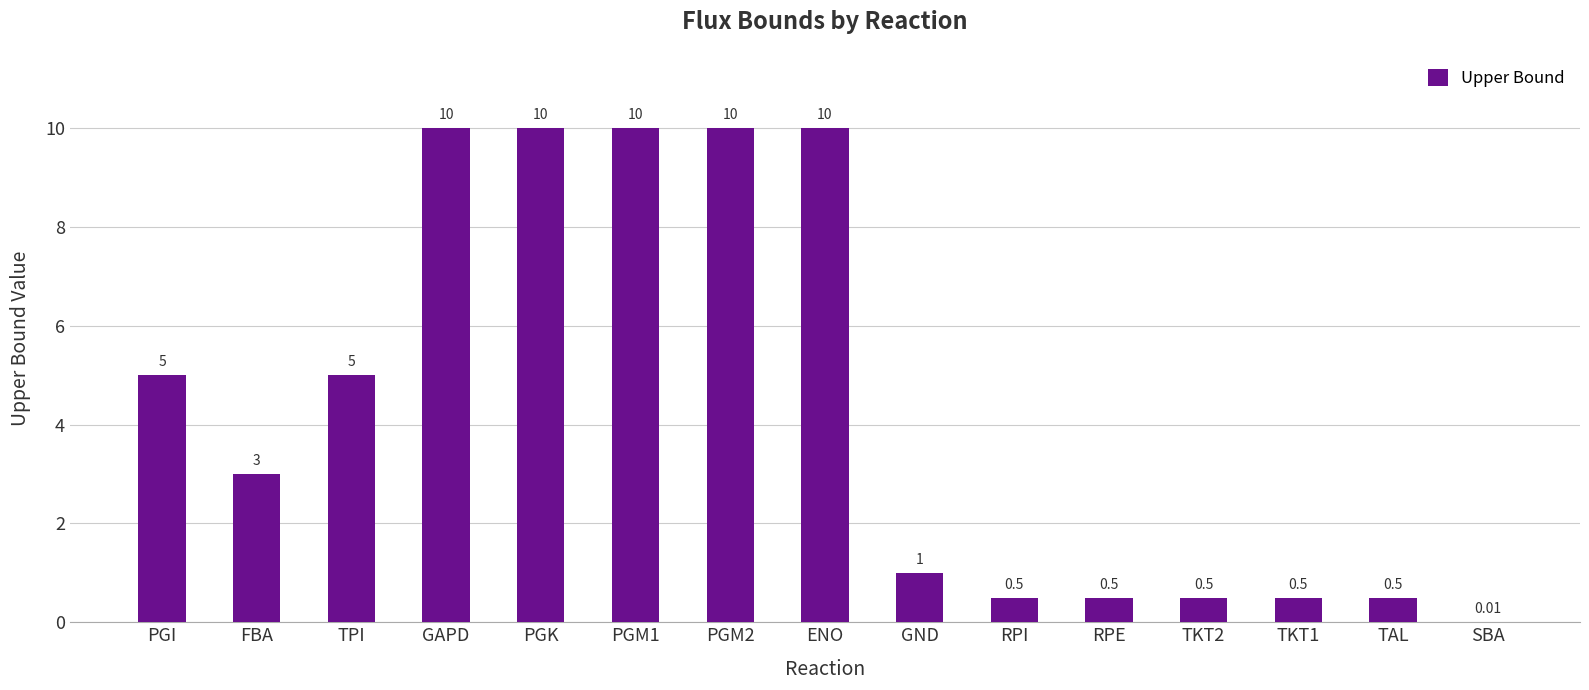

What is the sum of the values at SBA and PGI?

5.0